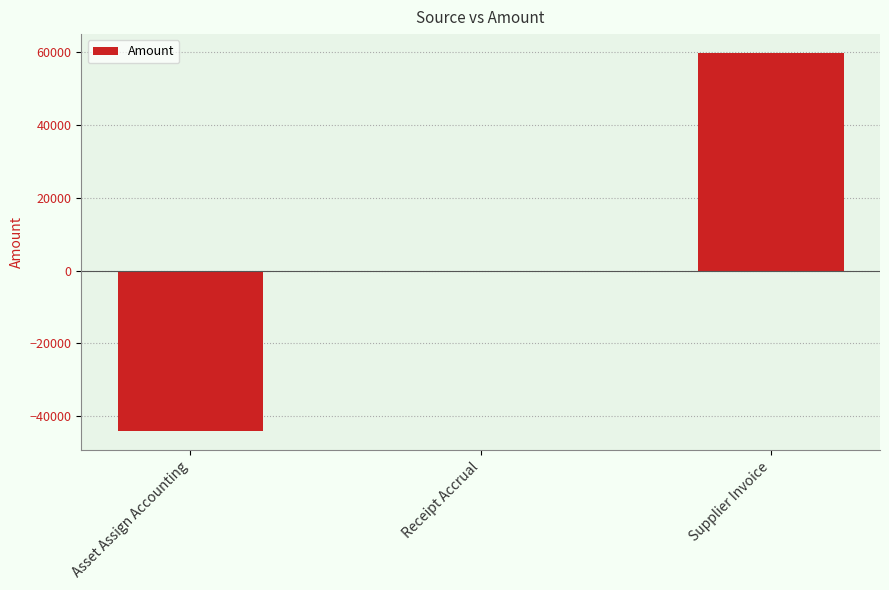

True or false: the data shows 0.0 at Receipt Accrual.

True